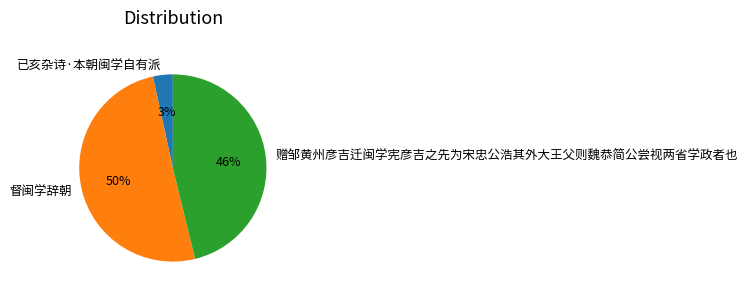

How many slices are in this pie chart?

3